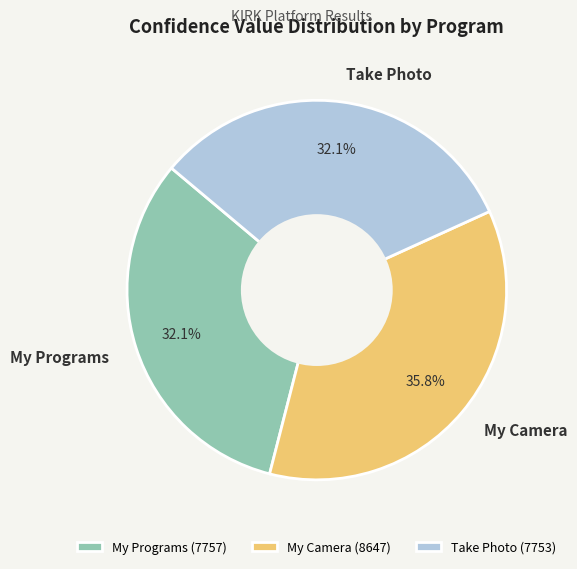

Is it true that My Camera is 36% of the pie?

True